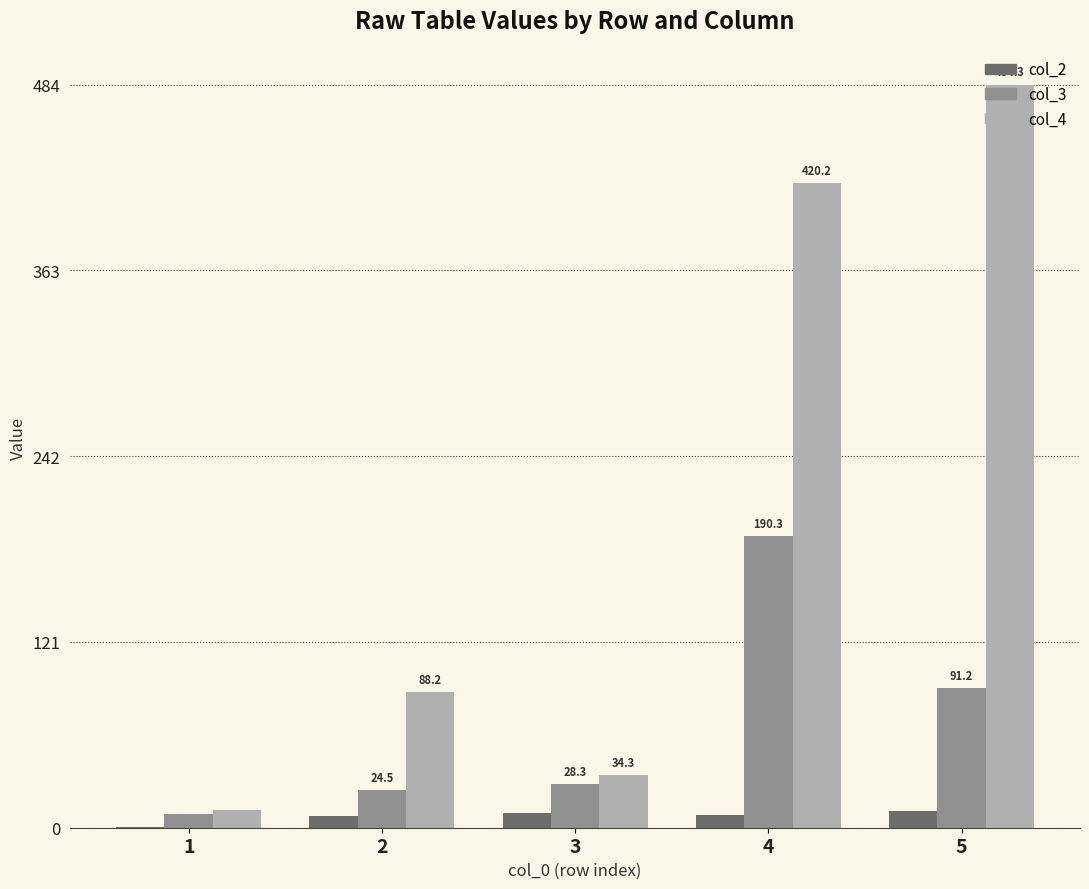

How many series are shown in this chart?

3